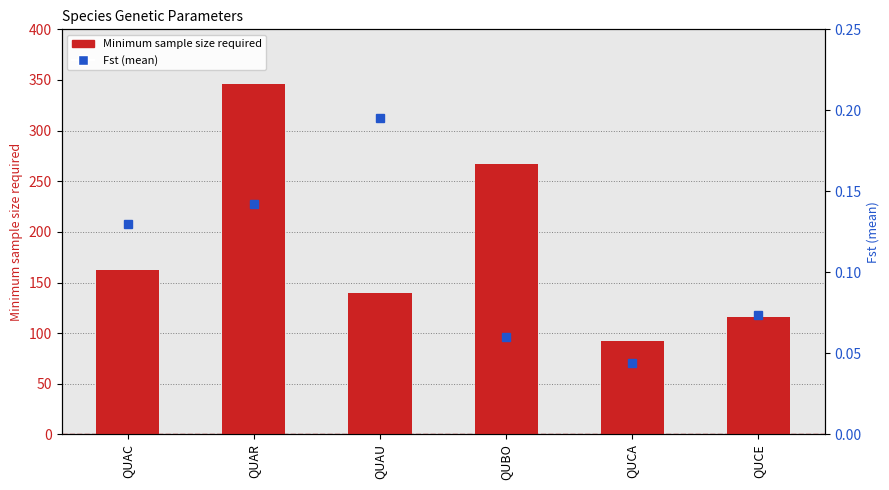

What is the value of the Minimum sample size required bar at the 3rd from the left?

140.0